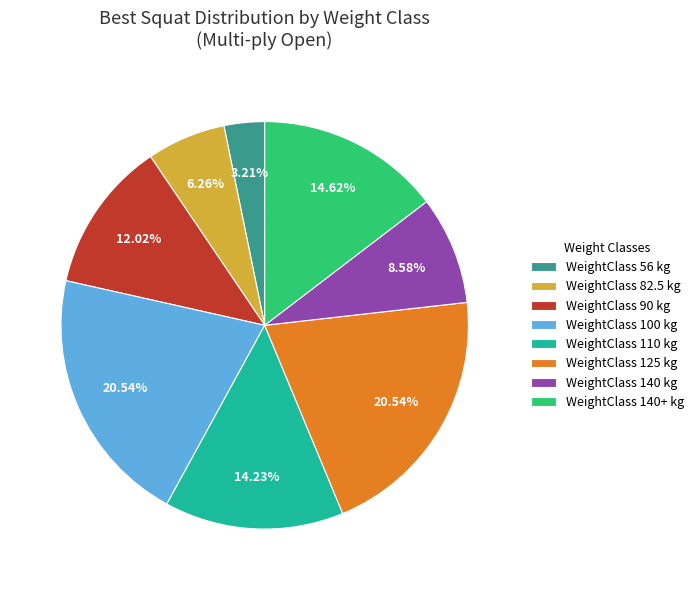

Is there a majority slice in this chart?

No